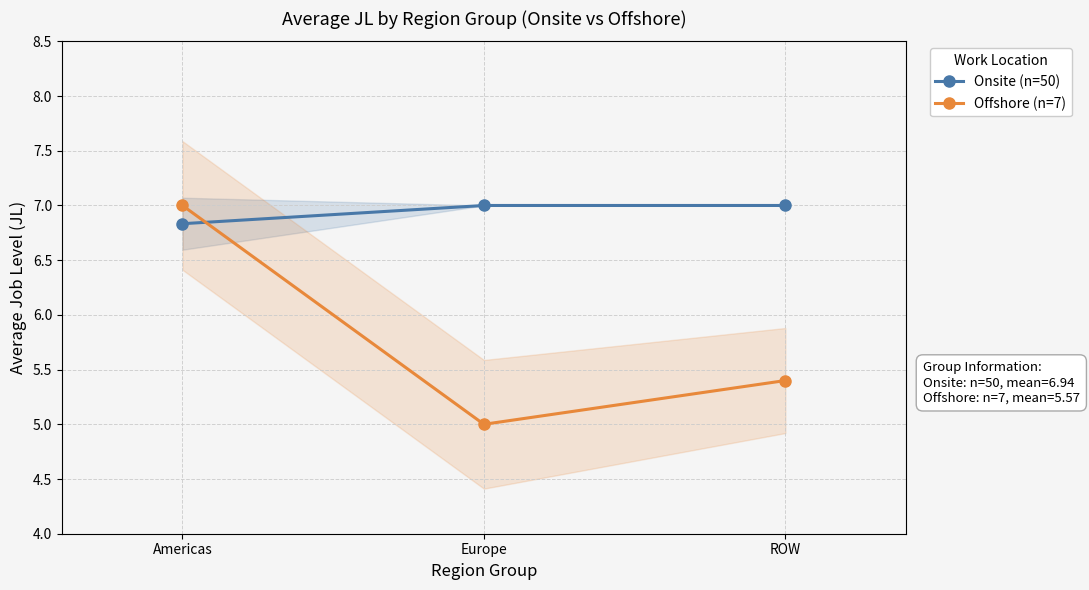

Is this an area chart (filled region under the line)?

No